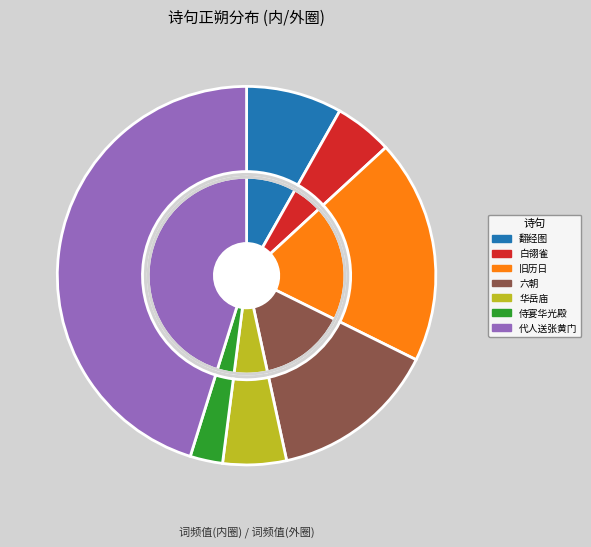

Does any single category account for the majority?

No